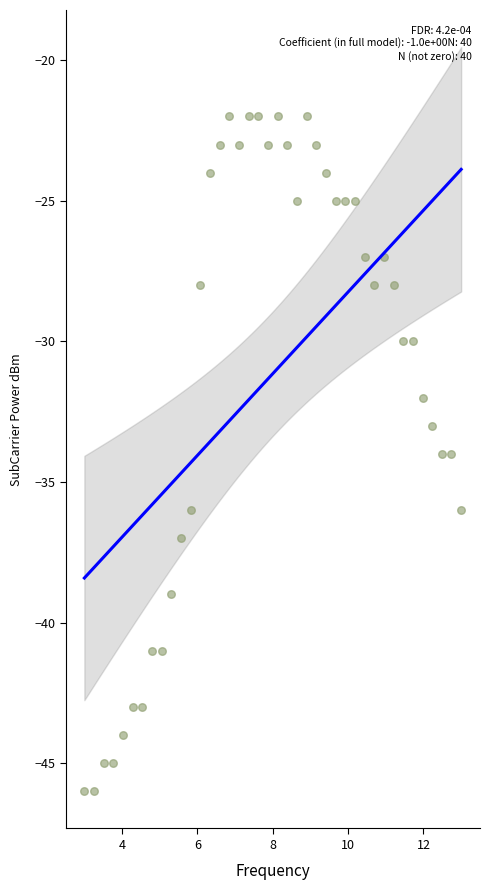

What is the range of Y values (max minus min)?

24